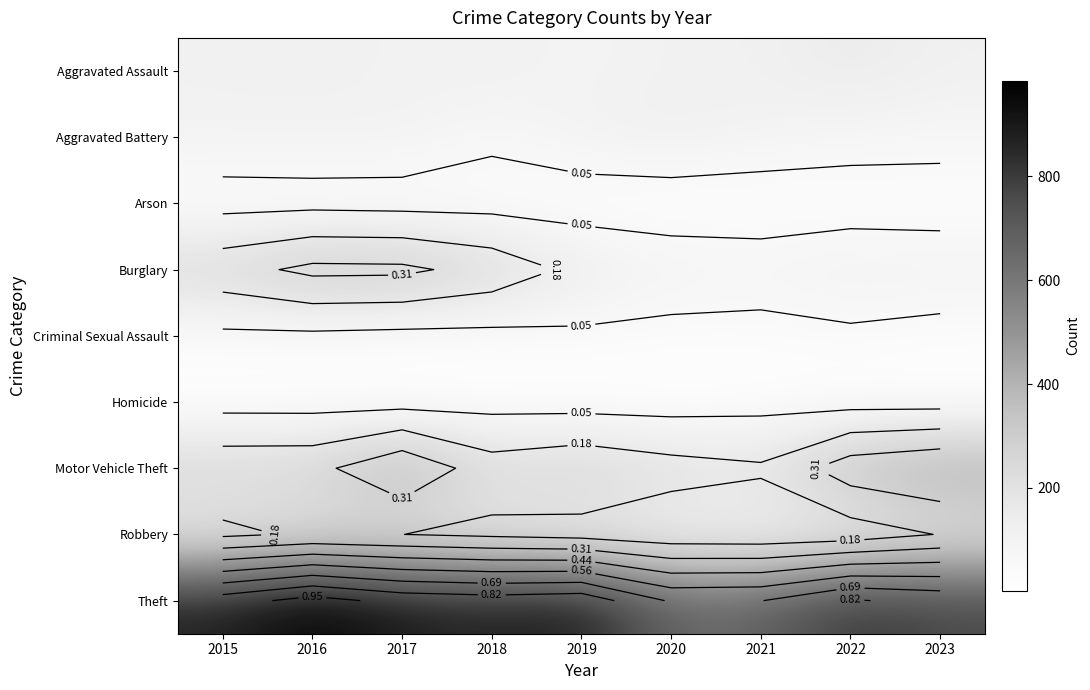

What is the spread (max minus min) of values at 2022?

811